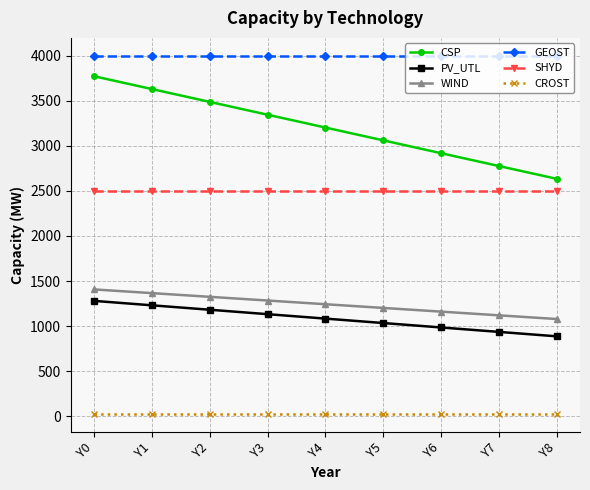

What is the highest value of the SHYD series?

2500.0